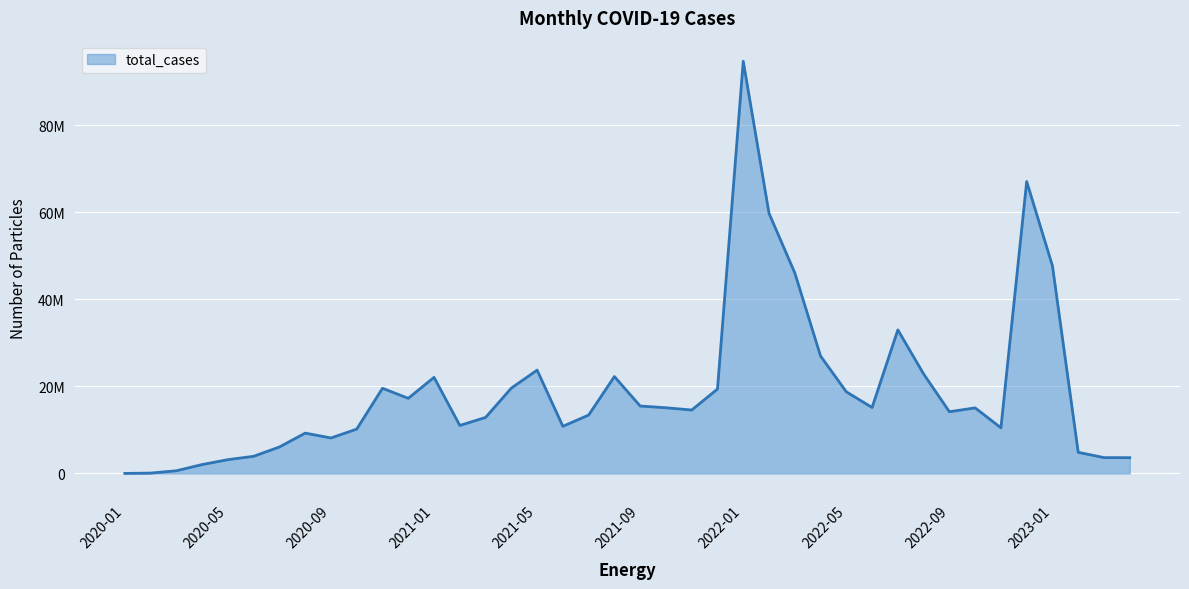

What is the difference between the maximum and minimum values?

94692126